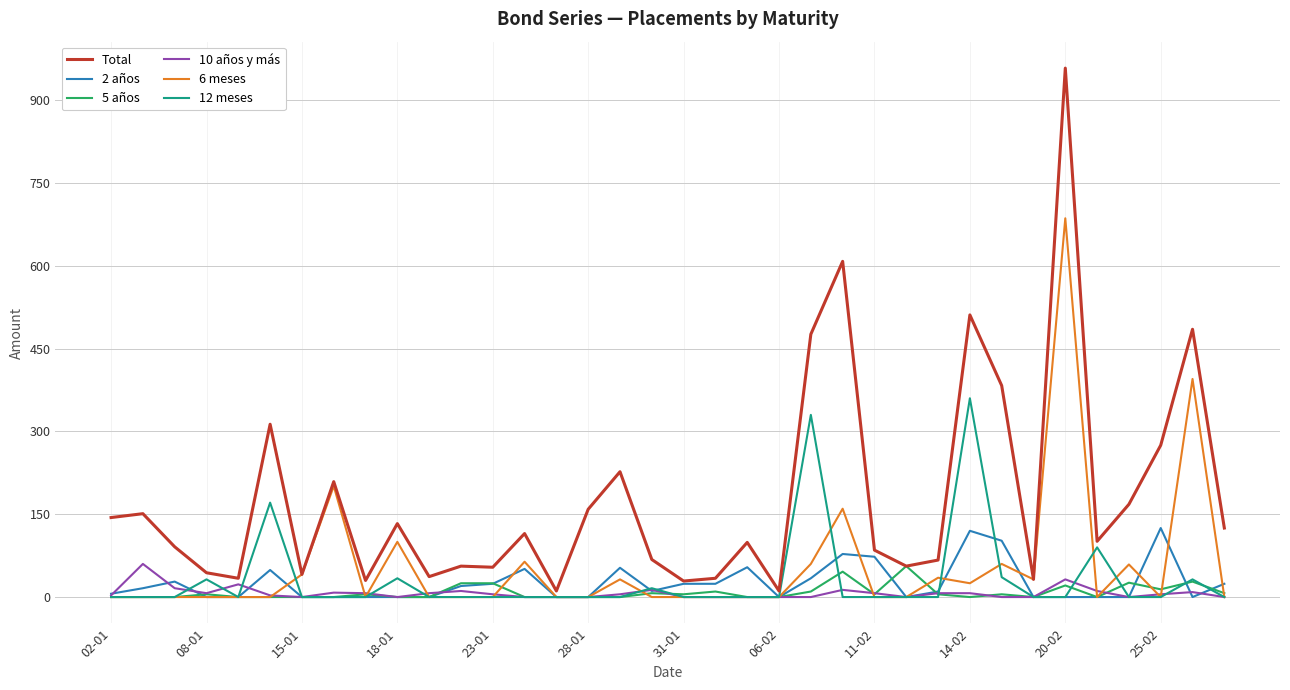

What is the greatest value displayed?

958